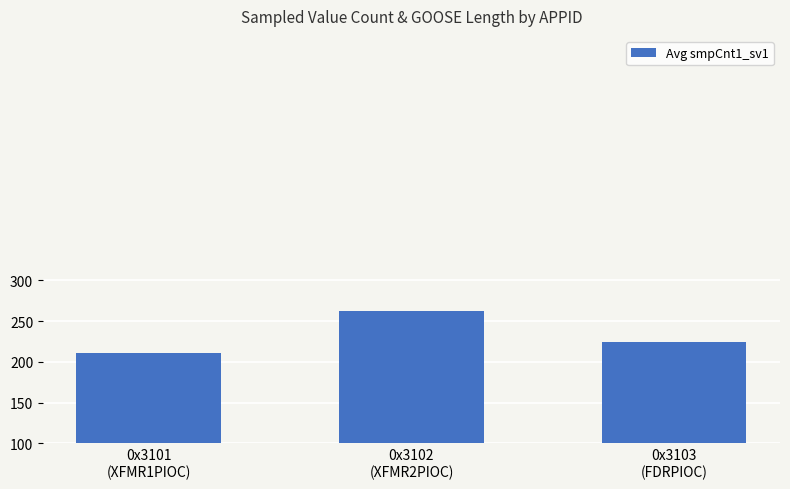

Reading right to left, extract all data points from this chart.

0x3103
(FDRPIOC)=224	0x3102
(XFMR2PIOC)=262	0x3101
(XFMR1PIOC)=211